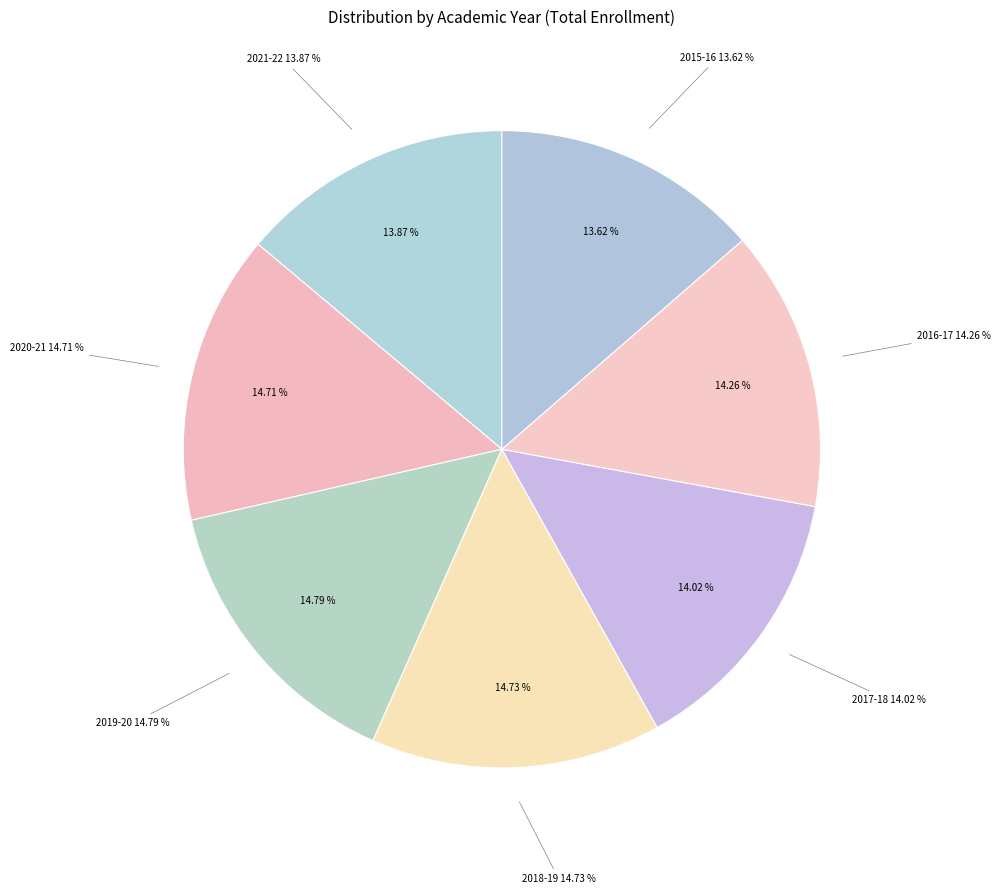

Count the number of slices in the pie.

7